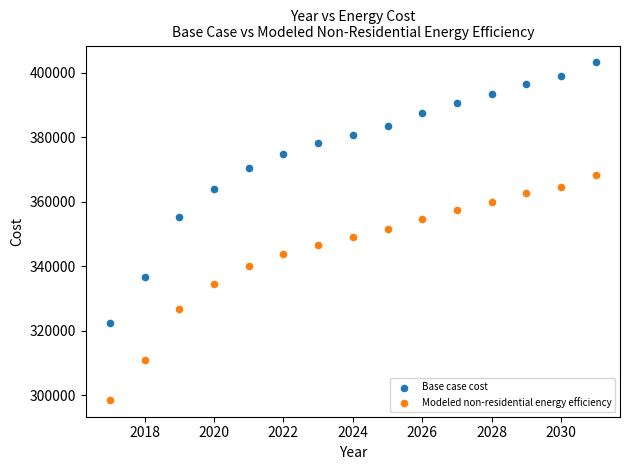

What are all the series names shown in the legend?

Base case cost, Modeled non-residential energy efficiency